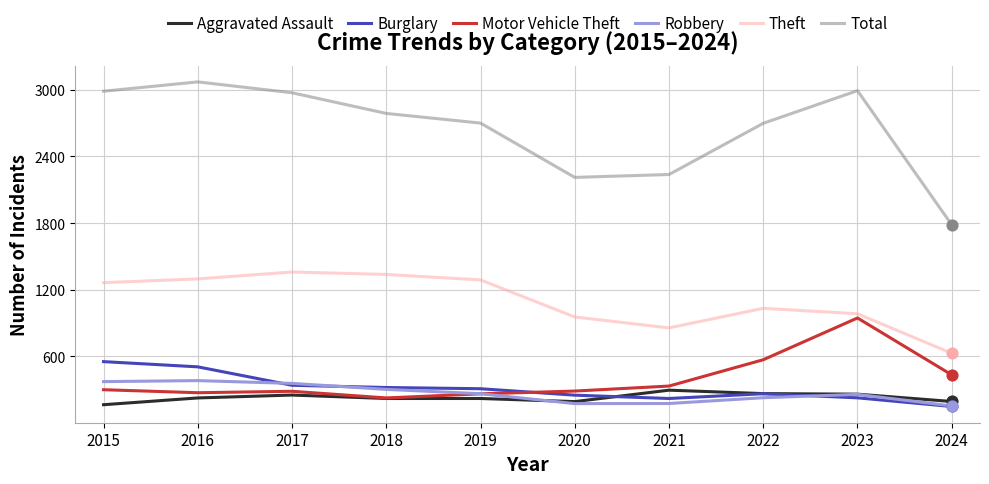

Is the value of Aggravated Assault at 2020 greater than the value of Theft at 2024?

No